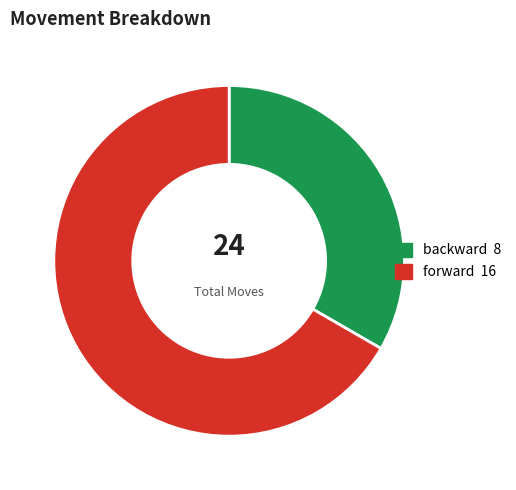

Is there a majority slice in this chart?

Yes